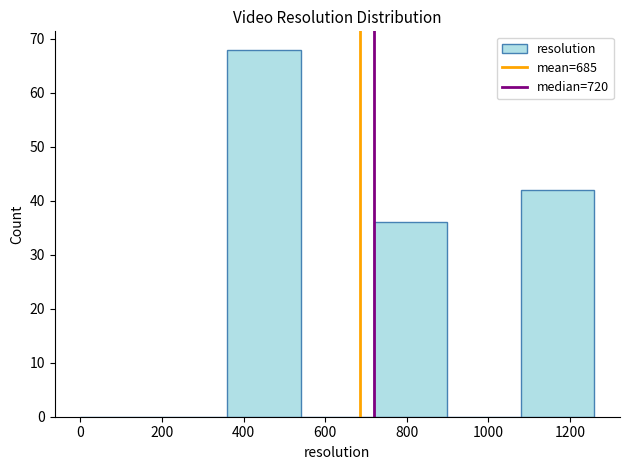

How tall is the bar that spans 360 to 540 on the x-axis? The values are not printed on the chart, so give them approximately, as read against the axis.

68